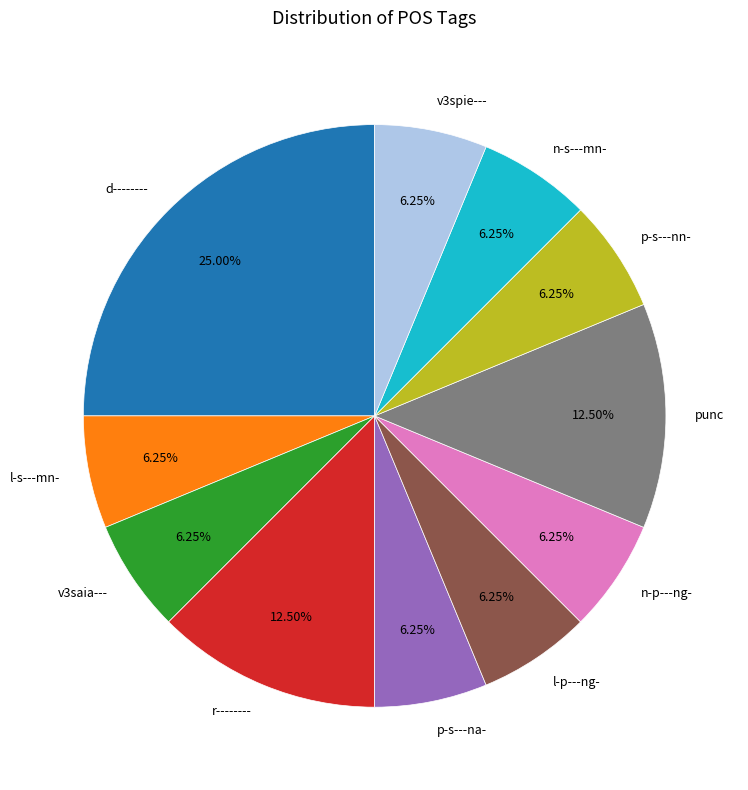

Between punc and p-s---na-, which is larger?

punc